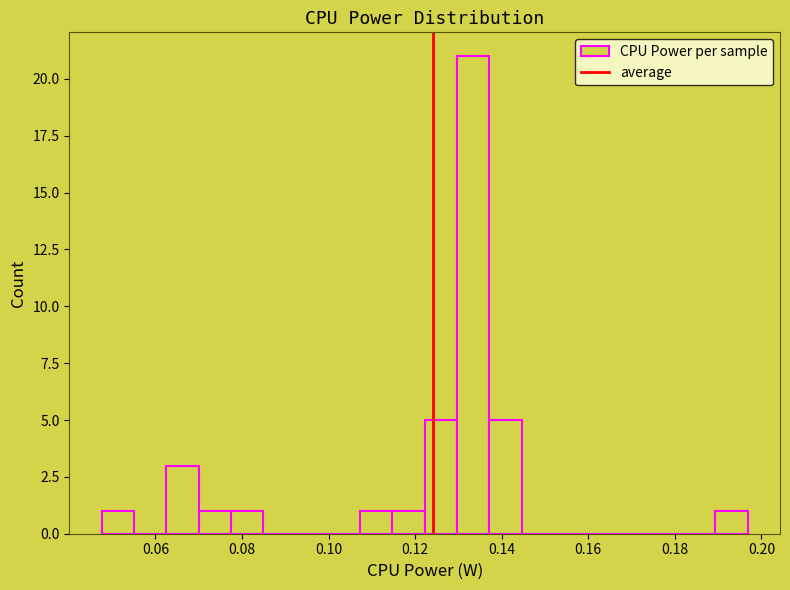

Read against the x-axis, roughly where is the centre of the tallest bar?

0.134